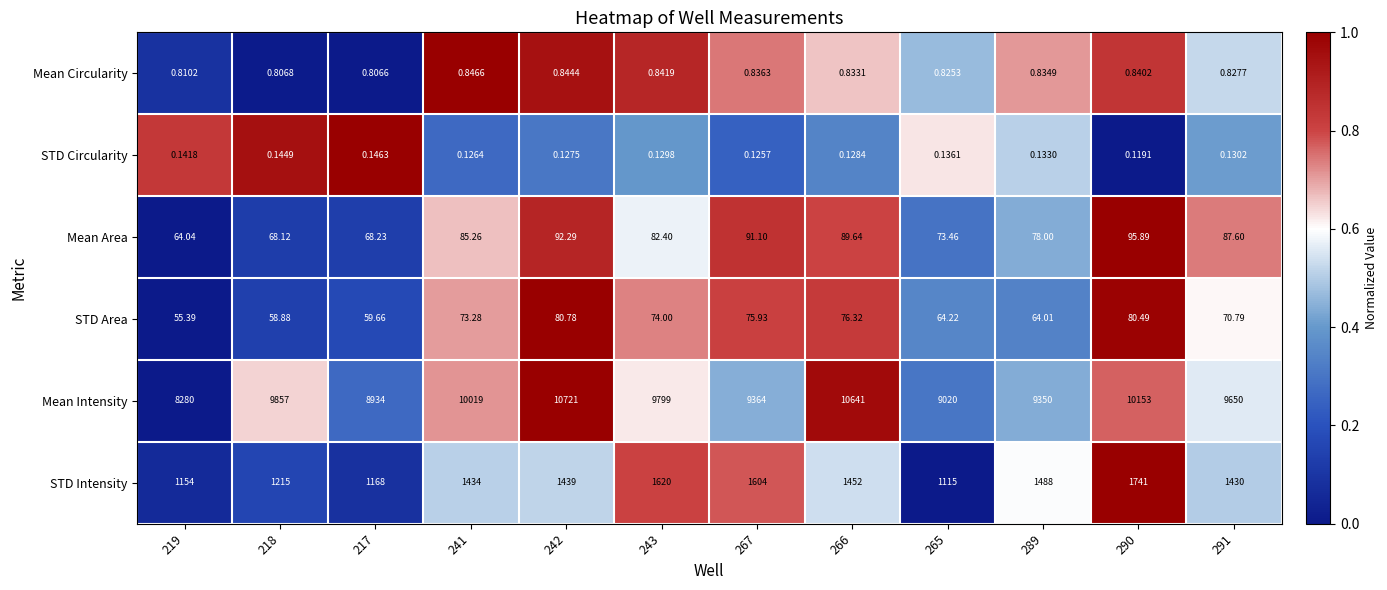

Which series has the widest spread of values?

Mean Intensity